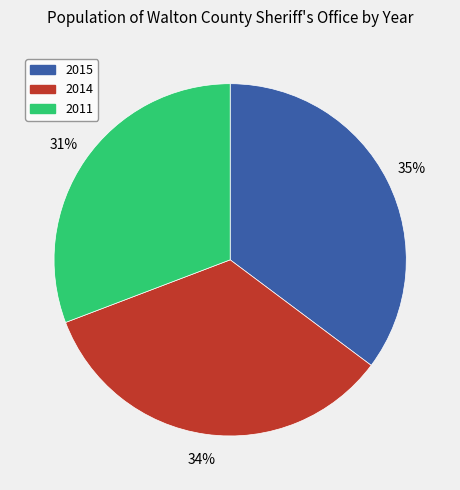

Is it true that 2015 is 47% of the pie?

False